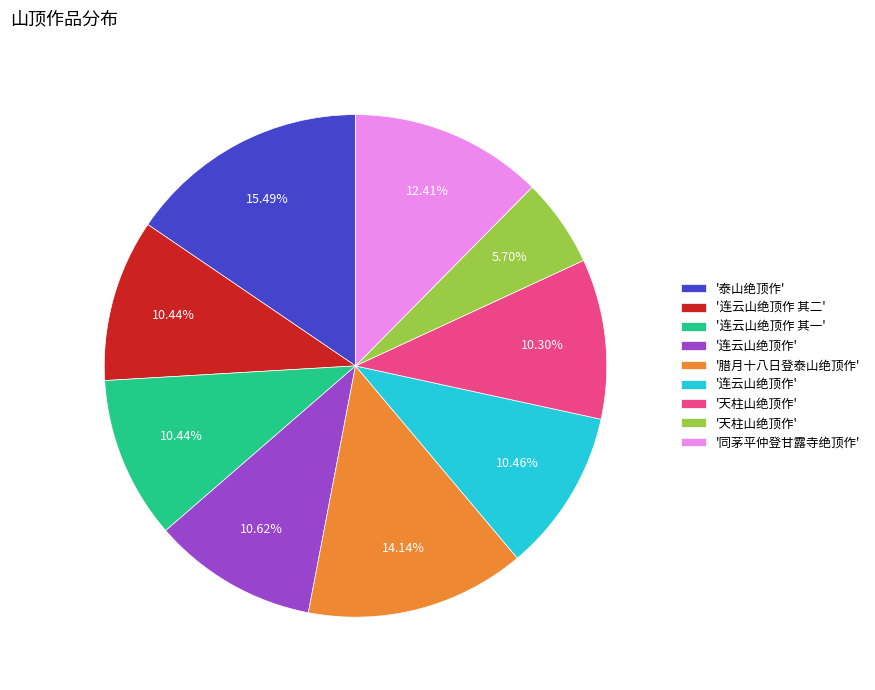

Is there a majority slice in this chart?

No